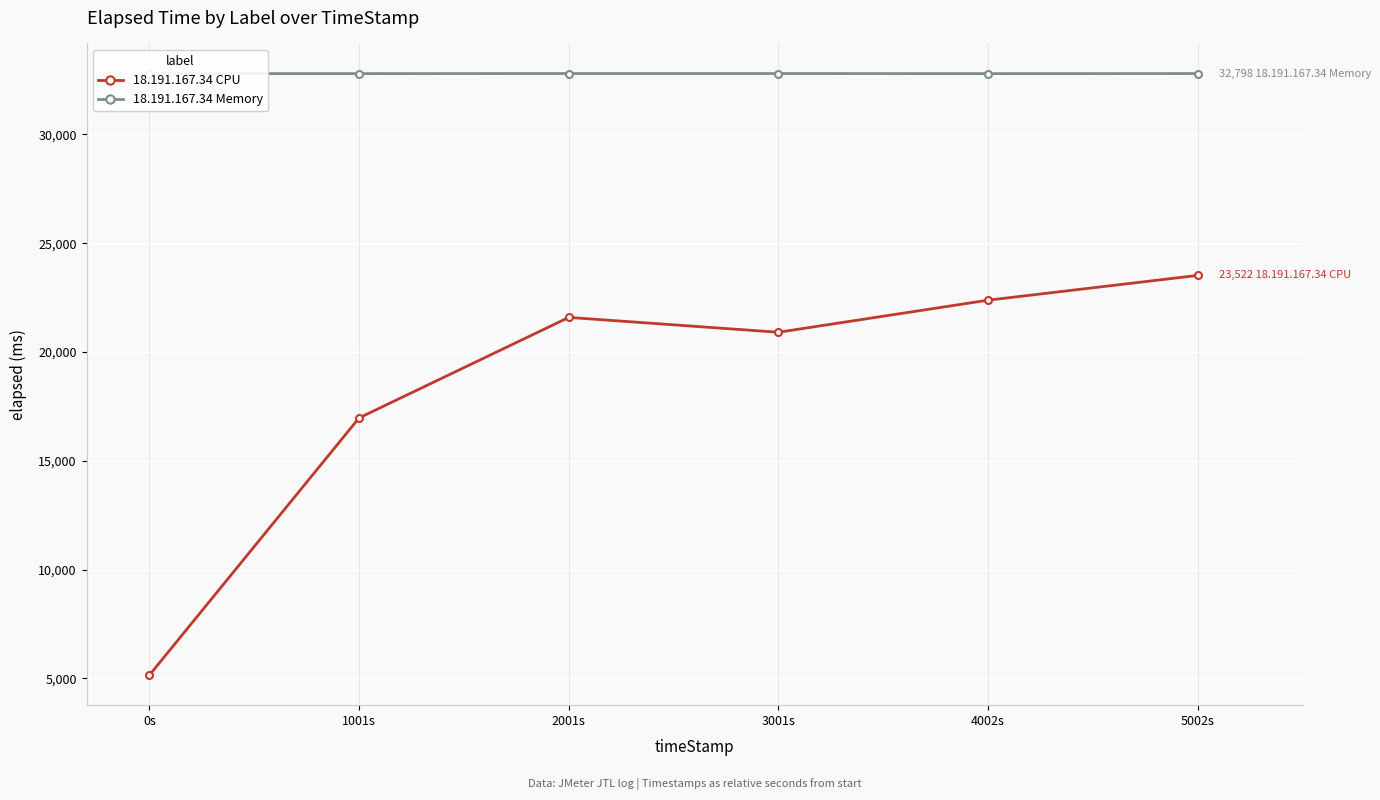

How many lines are shown in the chart?

2